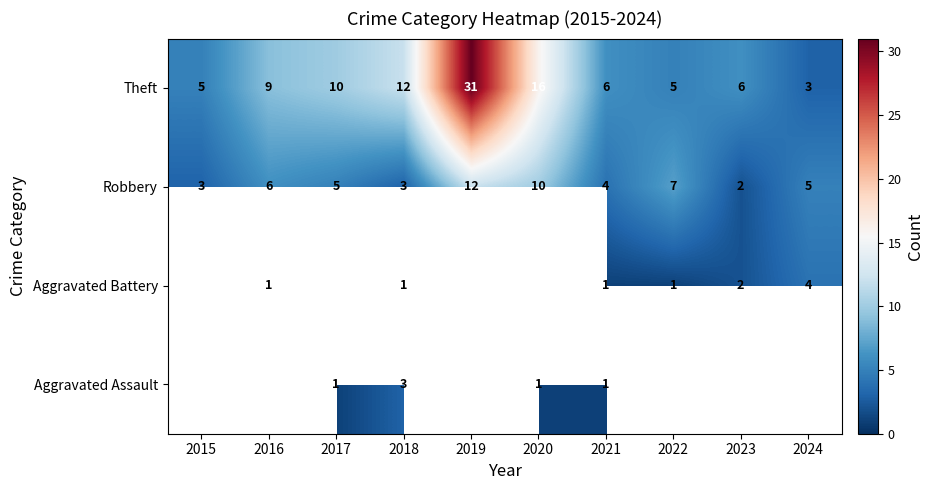

Which has a higher value, 2023 or 2021?

2021